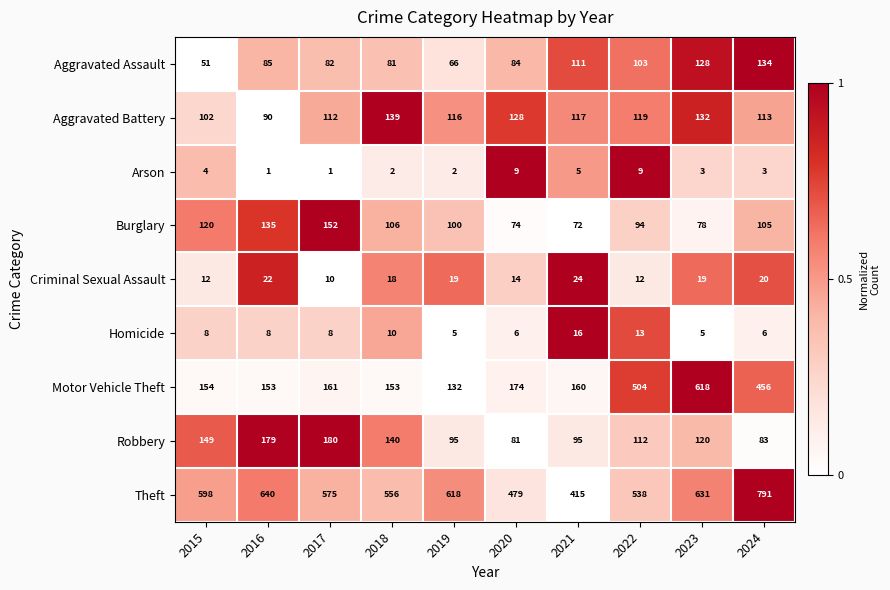

What is the difference between the Theft values at 2017 and 2018?

19